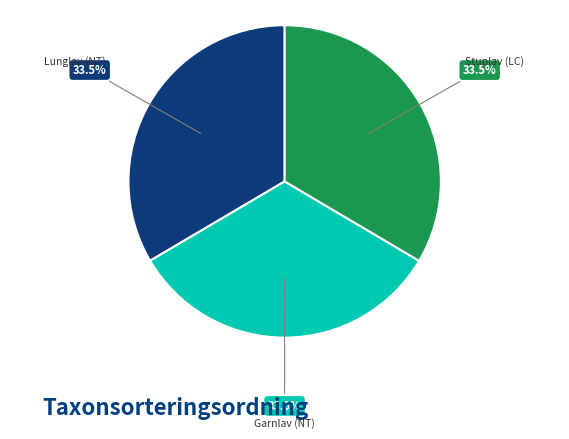

What is the ratio of the value at Lunglav (NT) to the value at Garnlav (NT)?

1.0